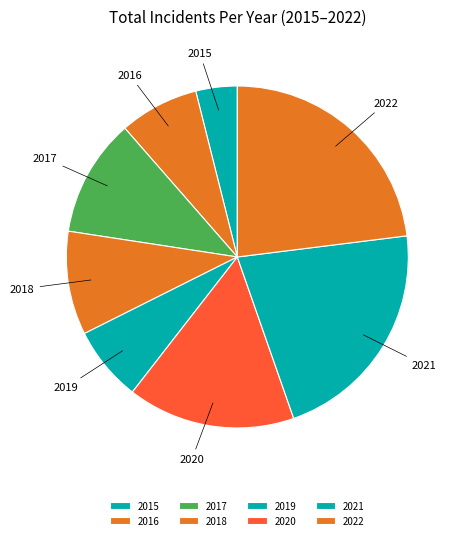

Between 2018 and 2021, which is larger?

2021